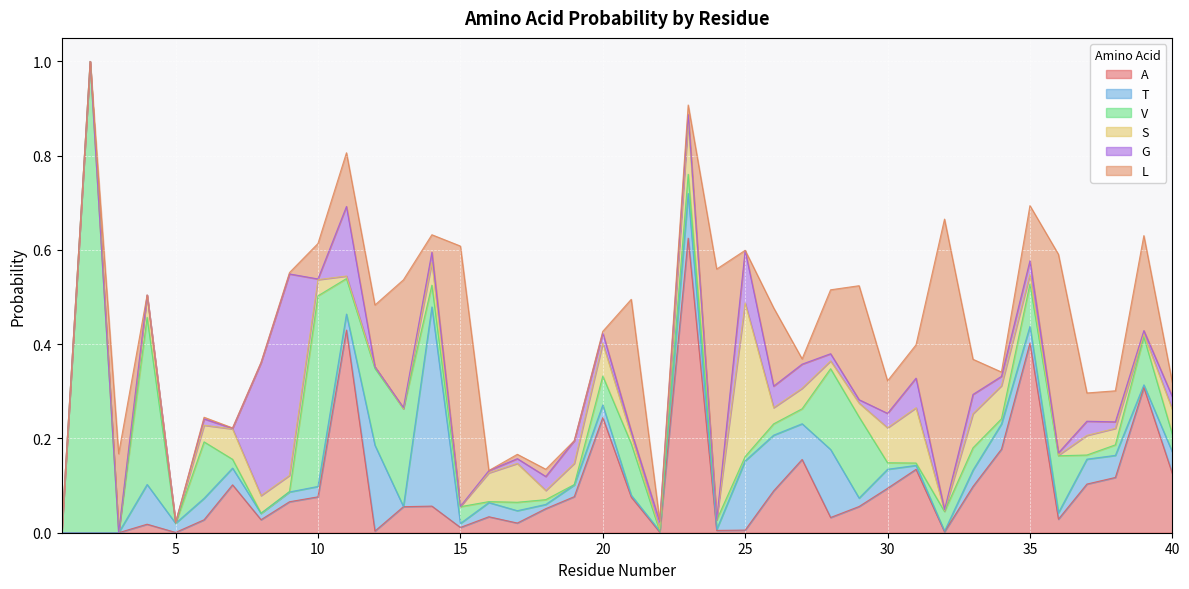

True or false: V and T intersect in this chart.

True